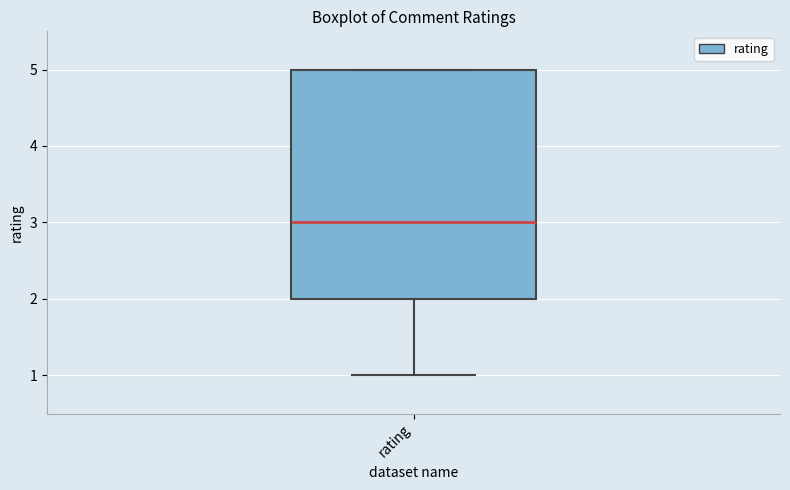

Where is the upper edge of the box for rating on the y-axis? The values are not printed on the chart, so give them approximately, as read against the axis.

5